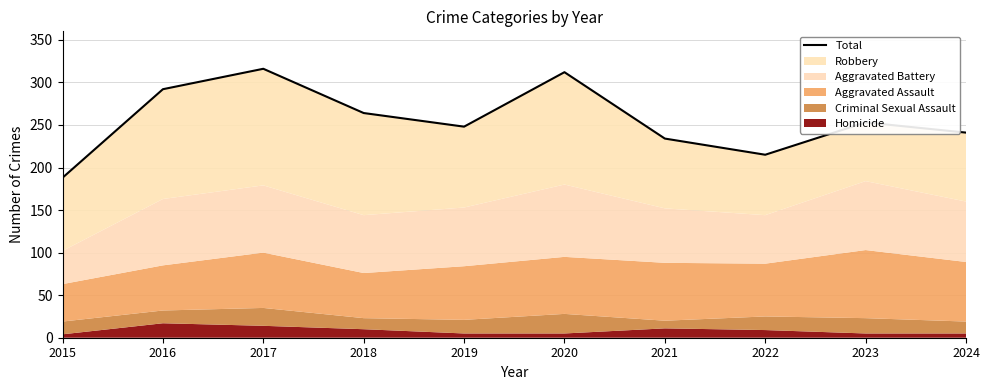

List the labels in order of value, smallest first.

2015, 2022, 2021, 2024, 2019, 2023, 2018, 2016, 2020, 2017